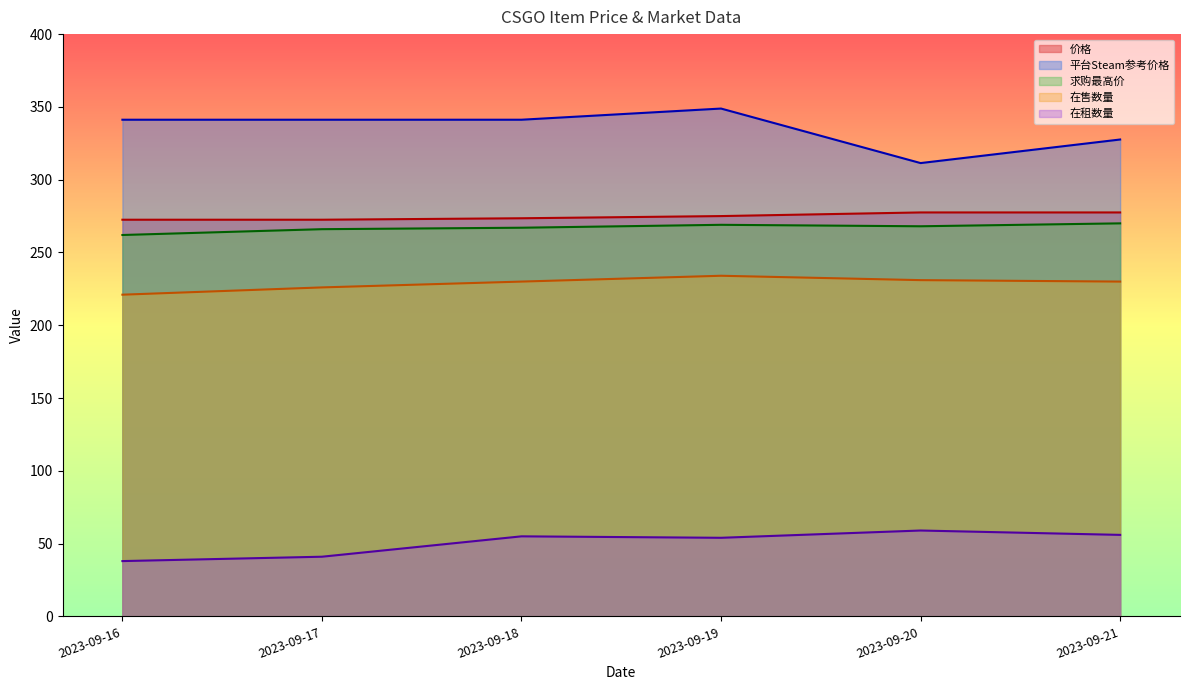

Where is the first local maximum for 求购最高价?

2023-09-19